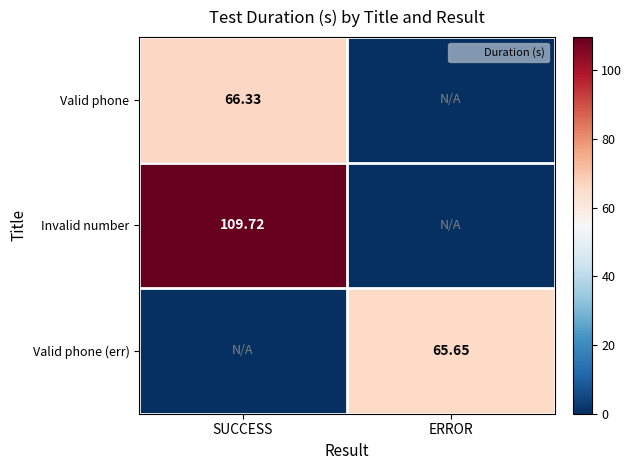

Rank the series at ERROR from lowest to highest value.

Valid phone, Invalid number, Valid phone (err)